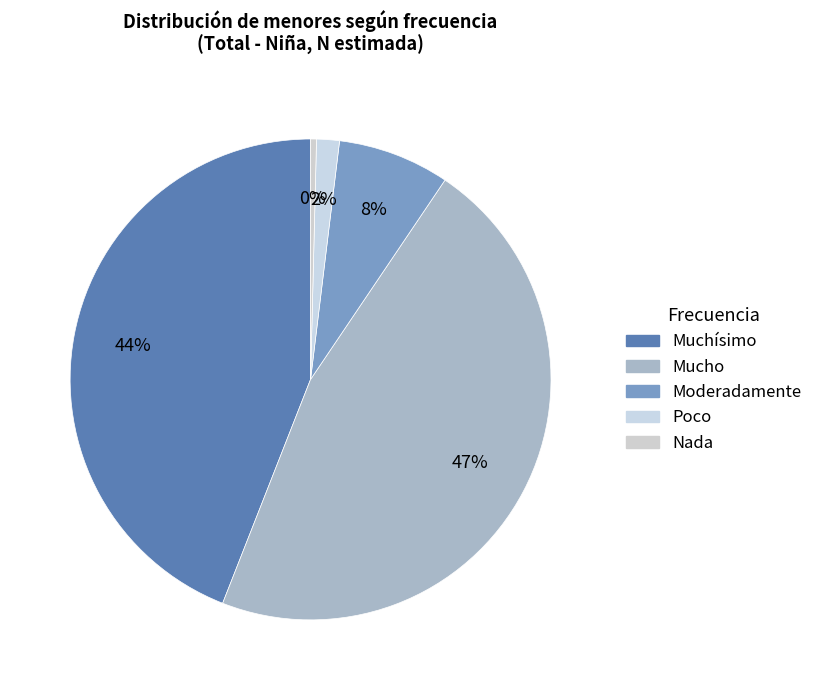

Is there any slice that represents more than half of the pie?

No